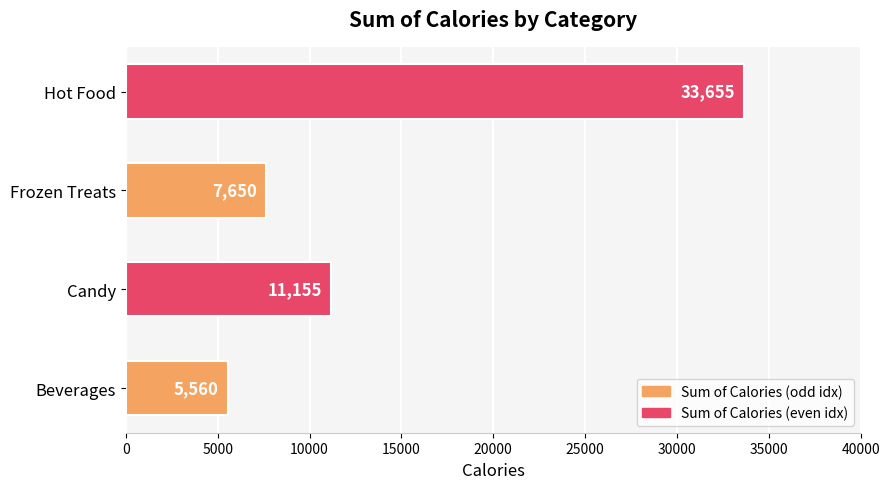

What is the average value?

14505